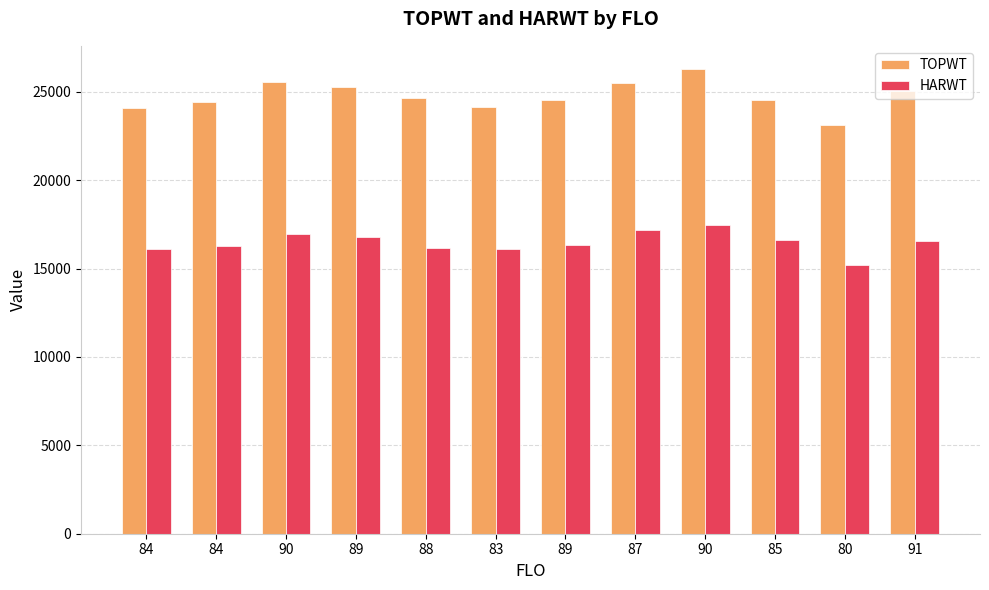

At 80, list the series in order from smallest to largest.

HARWT, TOPWT